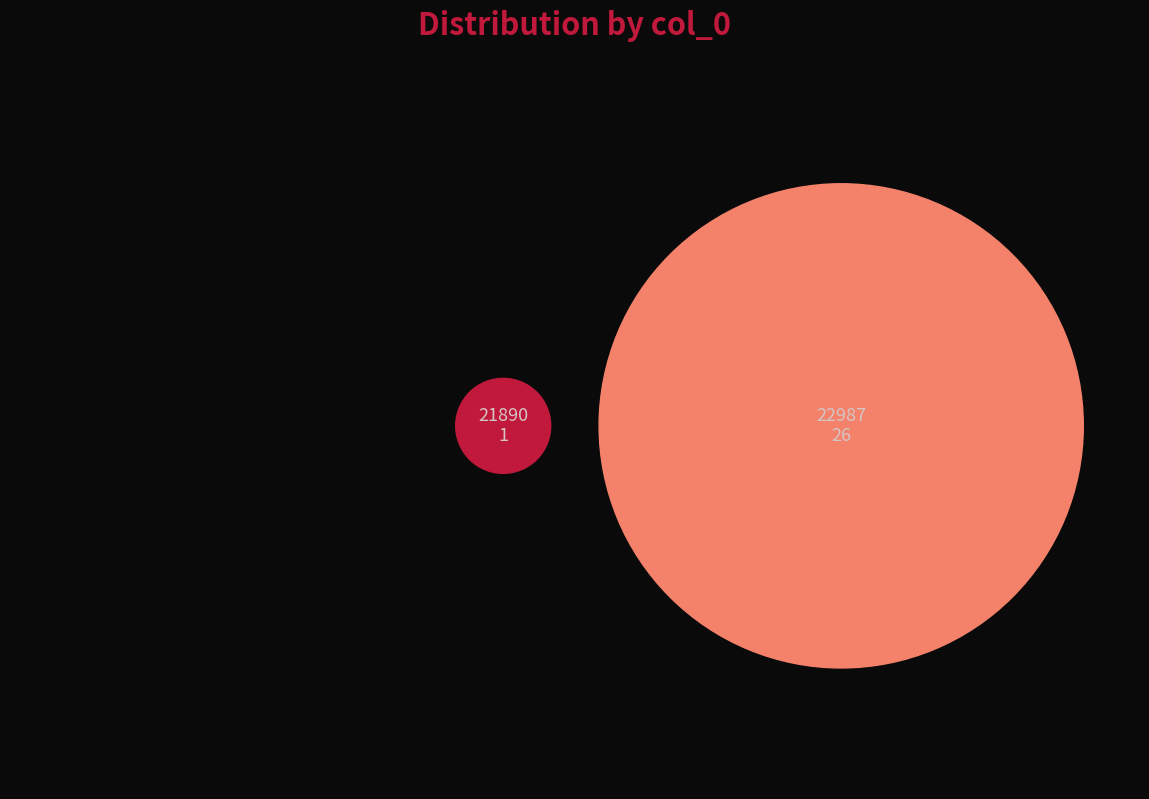

What is the largest slice in the pie chart?

22987